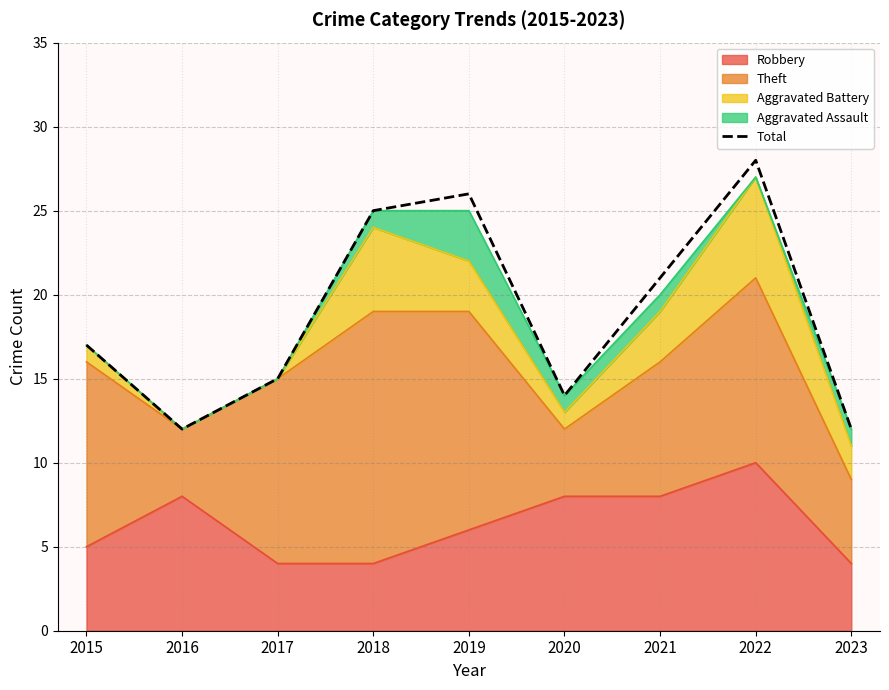

How many lines are shown in the chart?

1